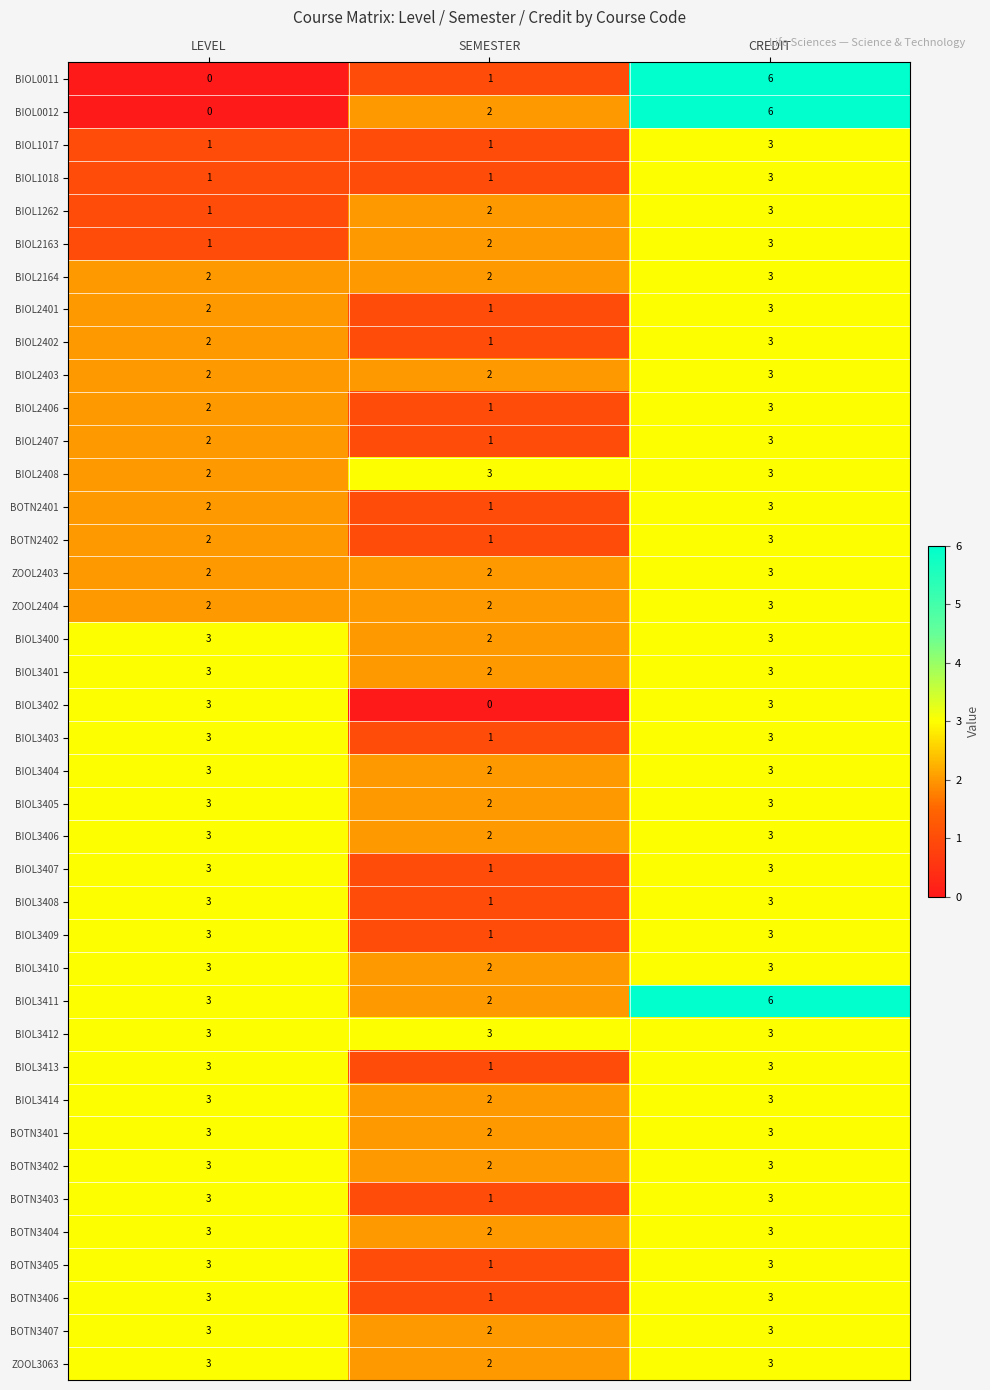

What is the approximate value of BIOL3402 at CREDIT?

3